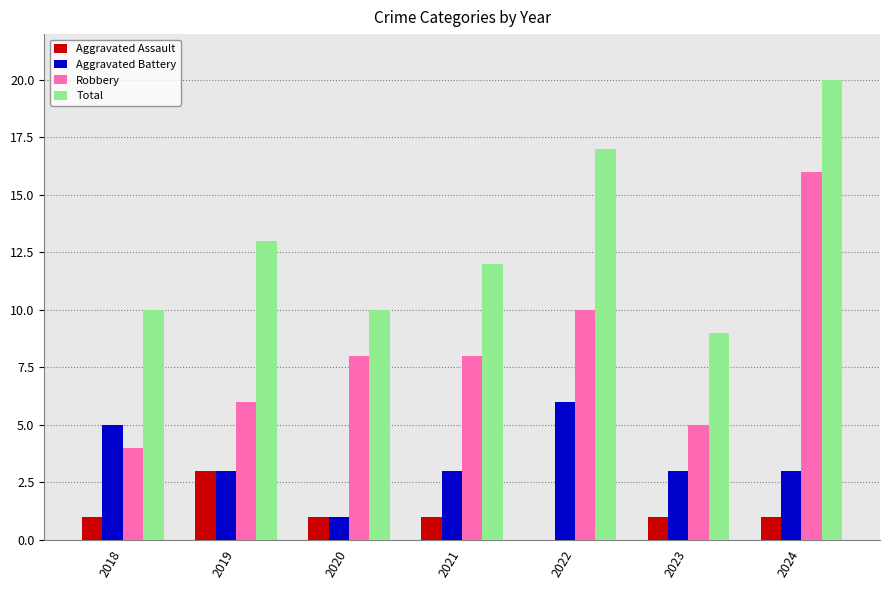

What is the sum of the Total values at 2018 and 2023?

19